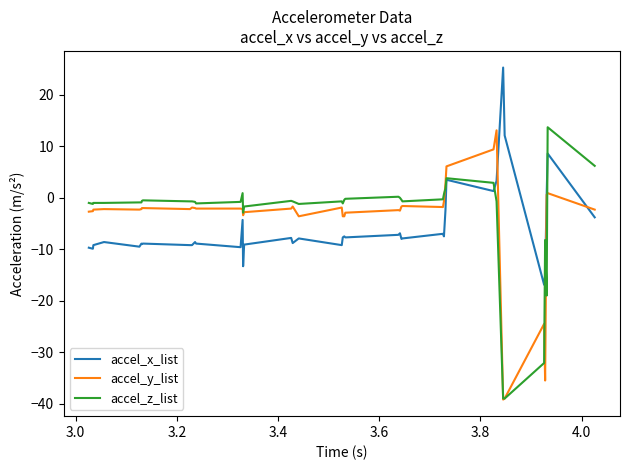

What is the minimum value for accel_z_list?

-39.0